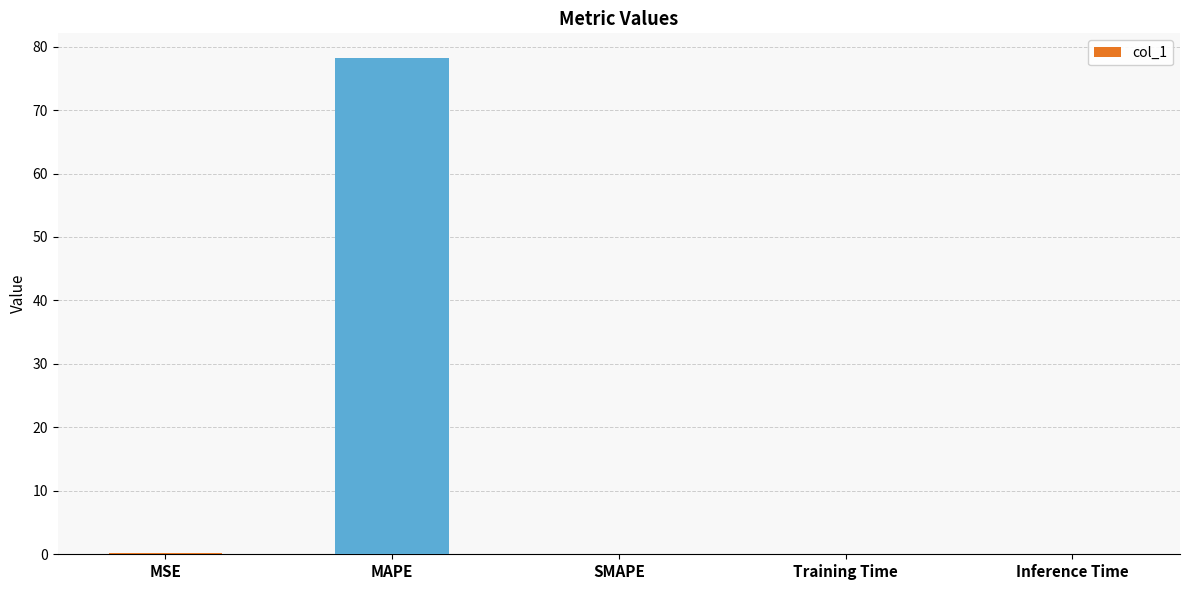

Are the bars horizontal?

No